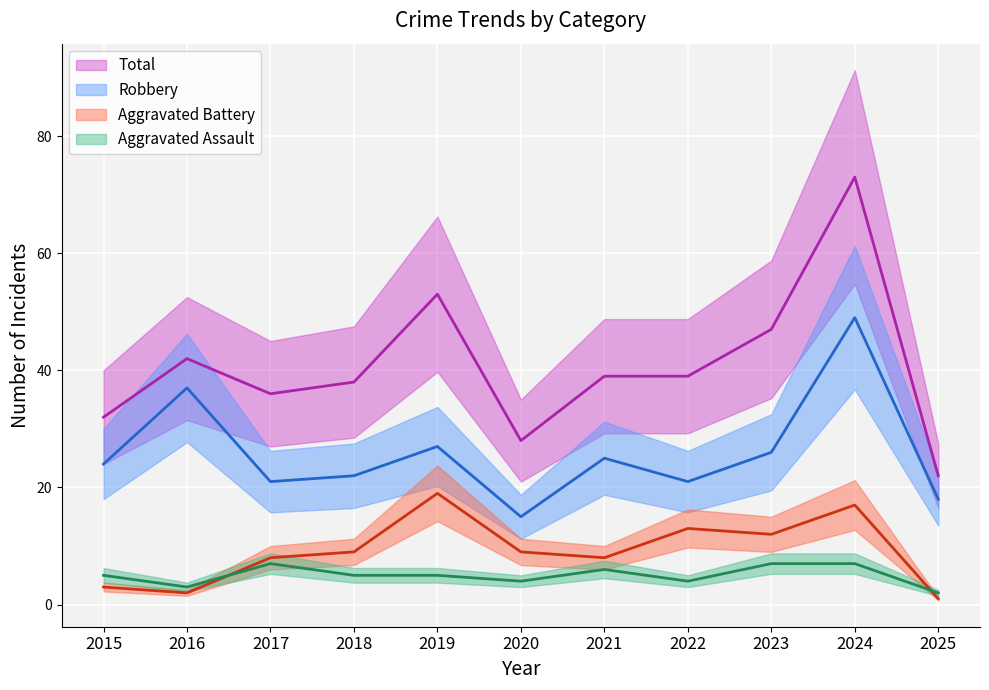

Reading left to right, what are all the values shown in this chart?

Aggravated Assault: 5	3	7	5	5	4	6	4	7	7	2
Aggravated Battery: 3	2	8	9	19	9	8	13	12	17	1
Robbery: 24	37	21	22	27	15	25	21	26	49	18
Total: 32	42	36	38	53	28	39	39	47	73	22